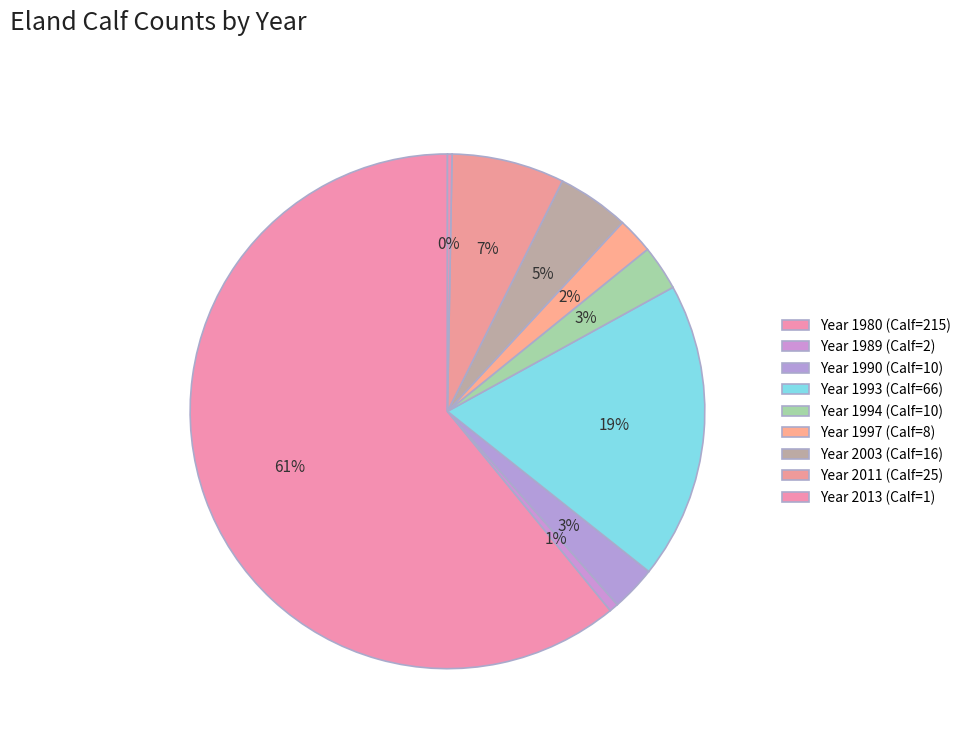

How many slices are in this pie chart?

9